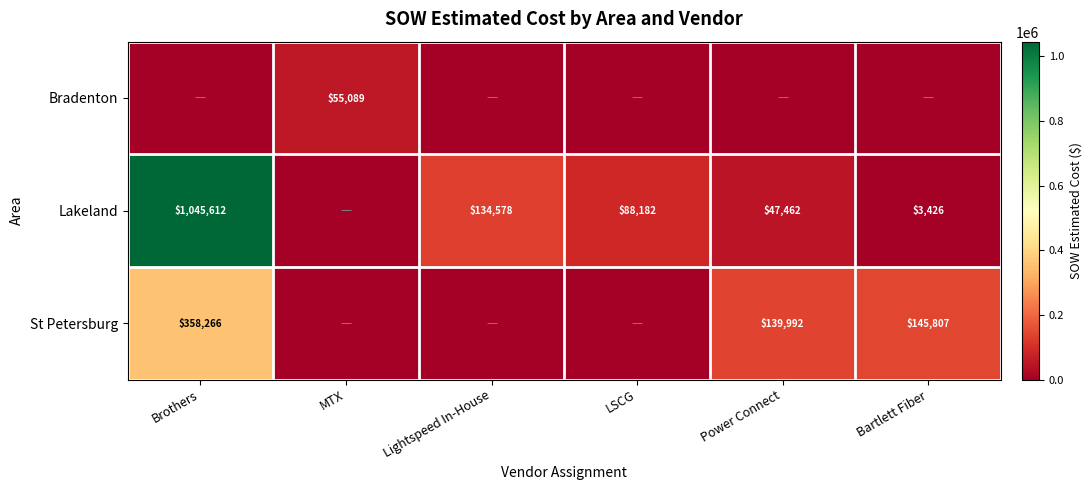

How many categories are shown in the chart?

6